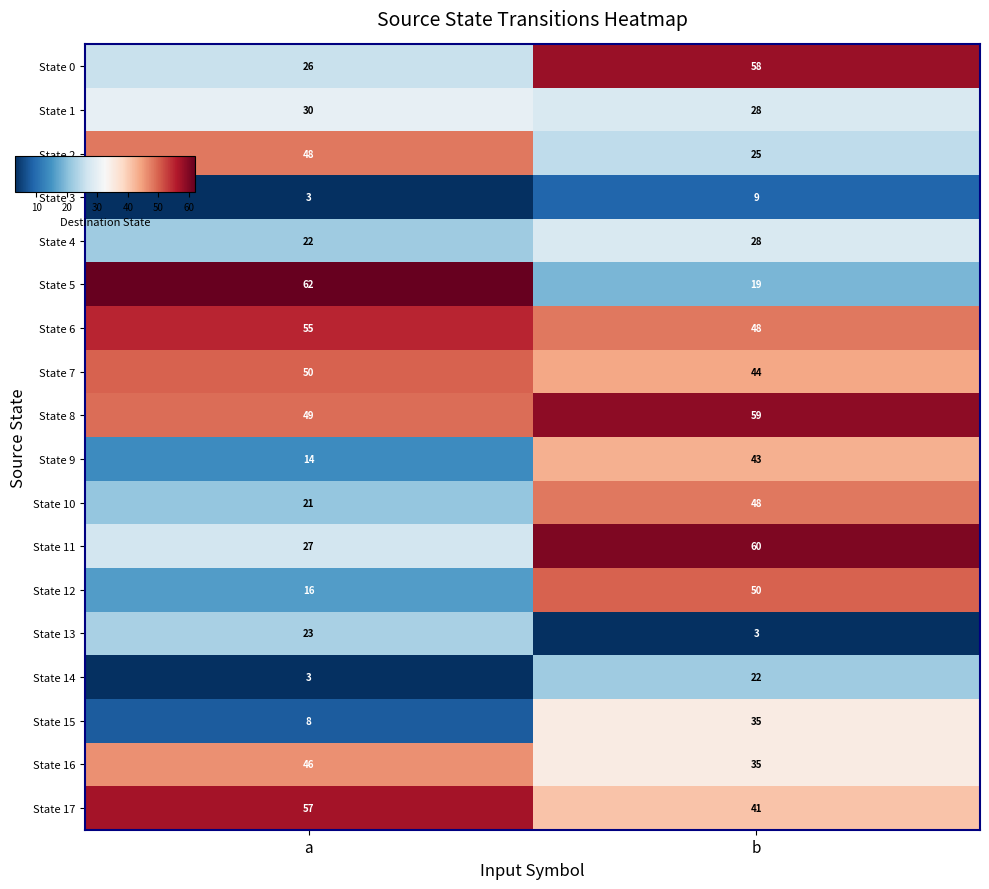

The value of State 7 at b is 44. True or false?

True